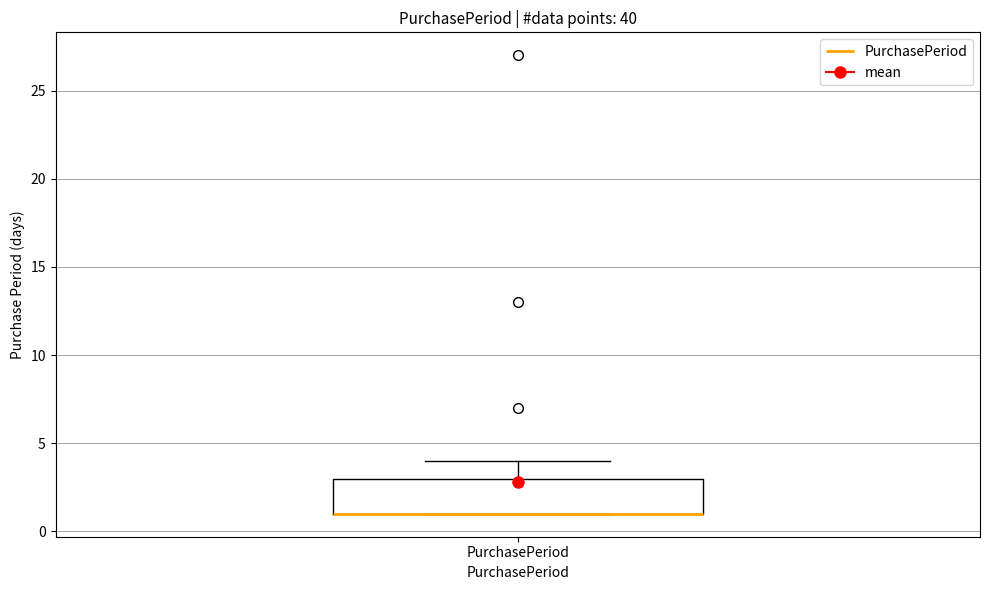

Read this box plot against the y-axis: the position of the median line, the range covered by the box, and the ends of both whiskers. The values are not printed on the chart, so give them approximately, as read against the axis.

median 1 (drawn on the box's lower edge), box 1 to 3, whiskers 1 to 4